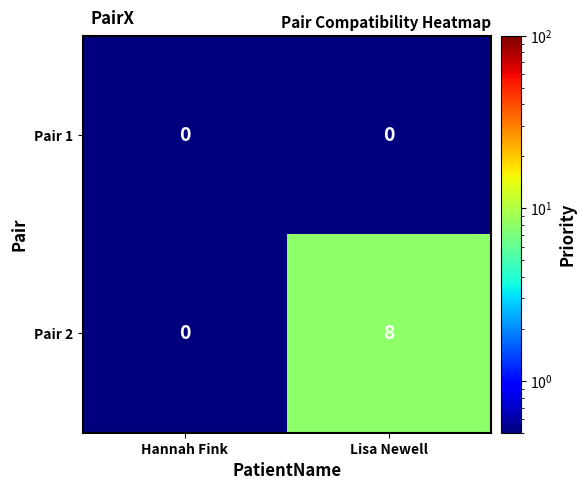

At which label does Pair 2 reach its peak?

Lisa Newell